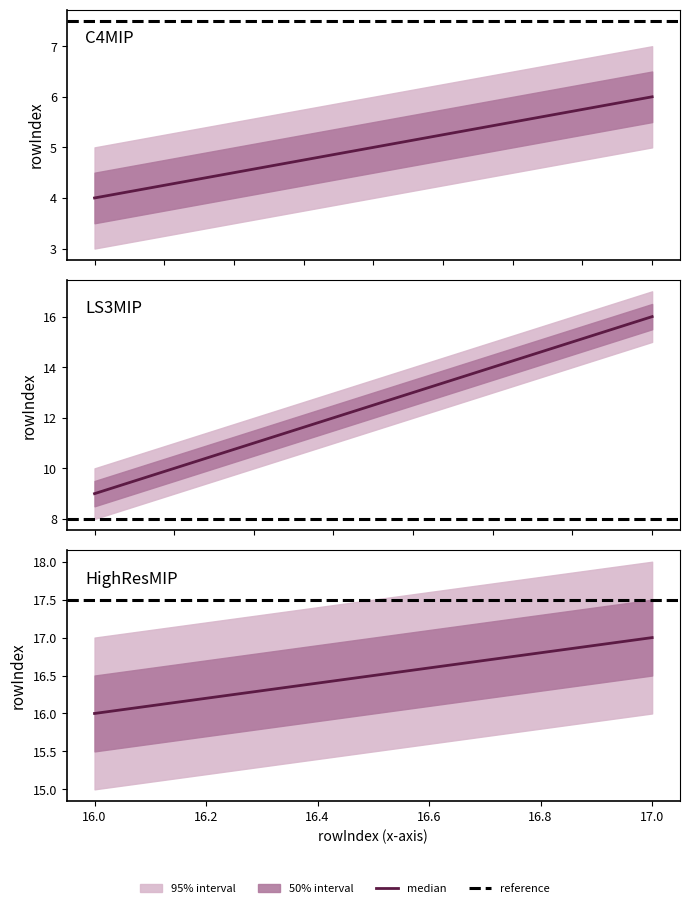

Is it true that median equals 26.8 at 17.0?

False